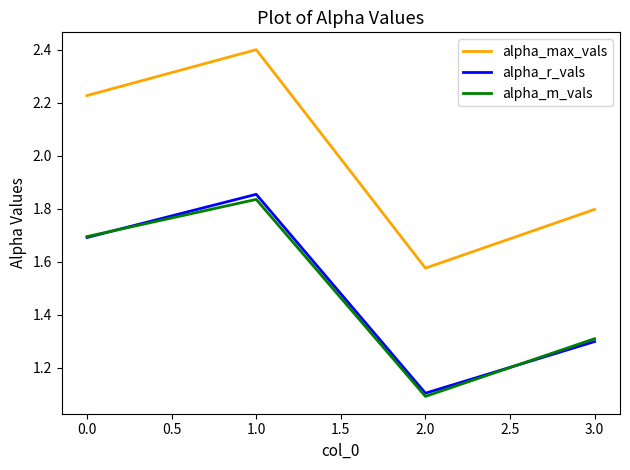

Which series has the widest spread of values?

alpha_max_vals